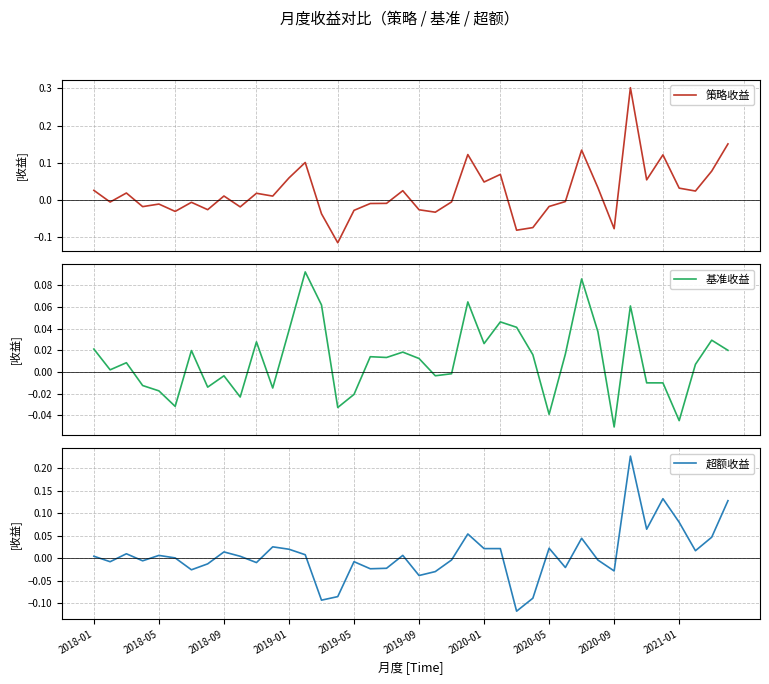

Which series changed the most between 2019-09 and 12?

策略收益